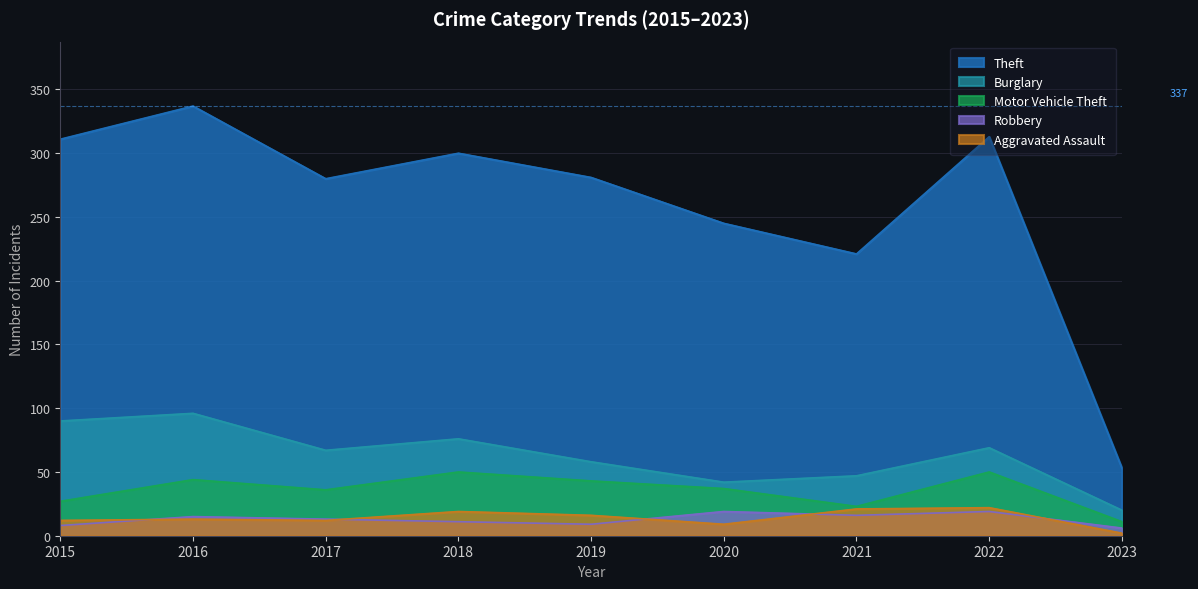

The value of Motor Vehicle Theft at 2022 is 50. True or false?

True